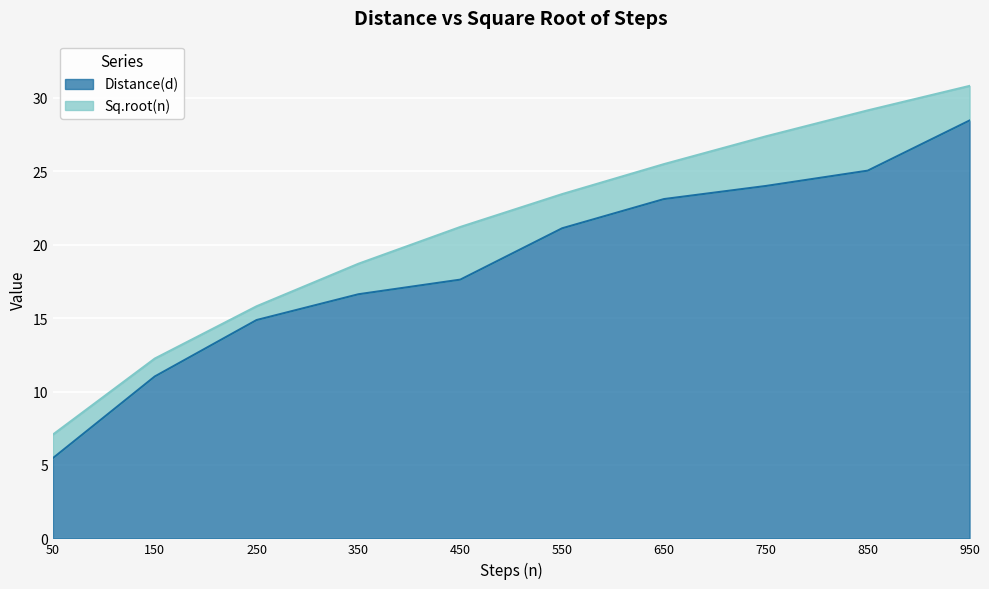

Read the Distance(d) value at 50.

5.5